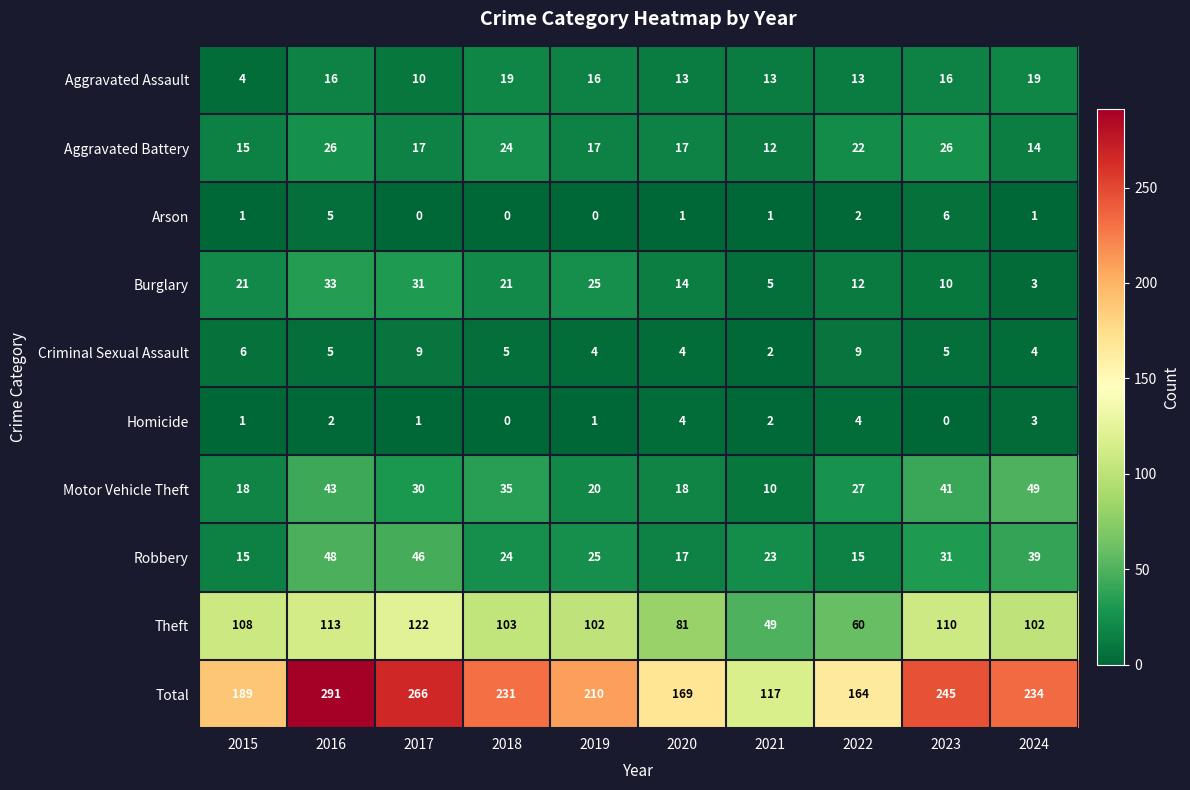

The Robbery series shows 15 at 2021. True or false?

False